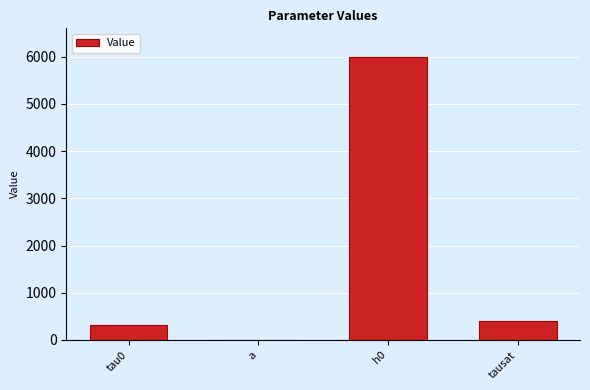

Where is the data nearest to the value 3000?

tausat